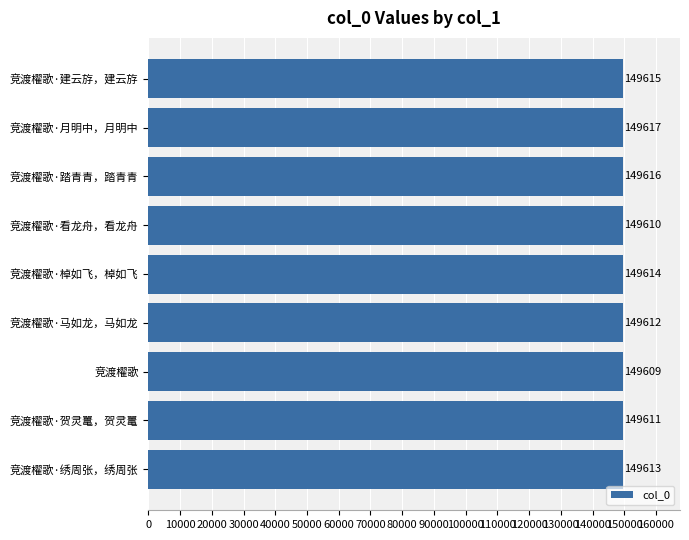

List the labels in order of value, smallest first.

竞渡櫂歌, 竞渡櫂歌·看龙舟，看龙舟, 竞渡櫂歌·贺灵鼍，贺灵鼍, 竞渡櫂歌·马如龙，马如龙, 竞渡櫂歌·绣周张，绣周张, 竞渡櫂歌·棹如飞，棹如飞, 竞渡櫂歌·建云斿，建云斿, 竞渡櫂歌·踏青青，踏青青, 竞渡櫂歌·月明中，月明中